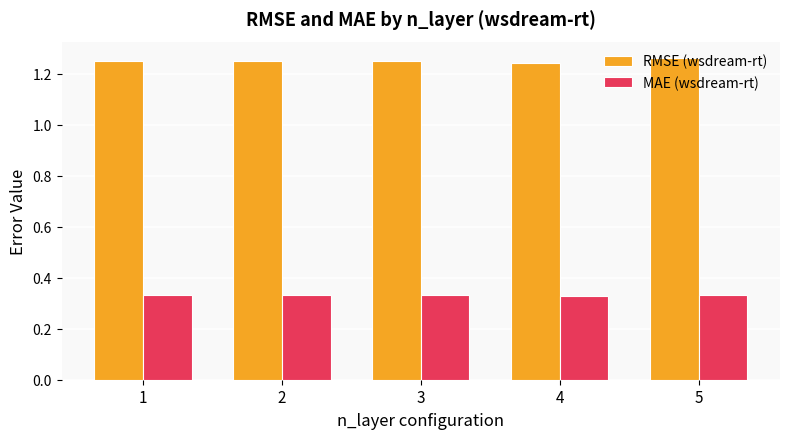

At how many categories does at least one series exceed 1?

5